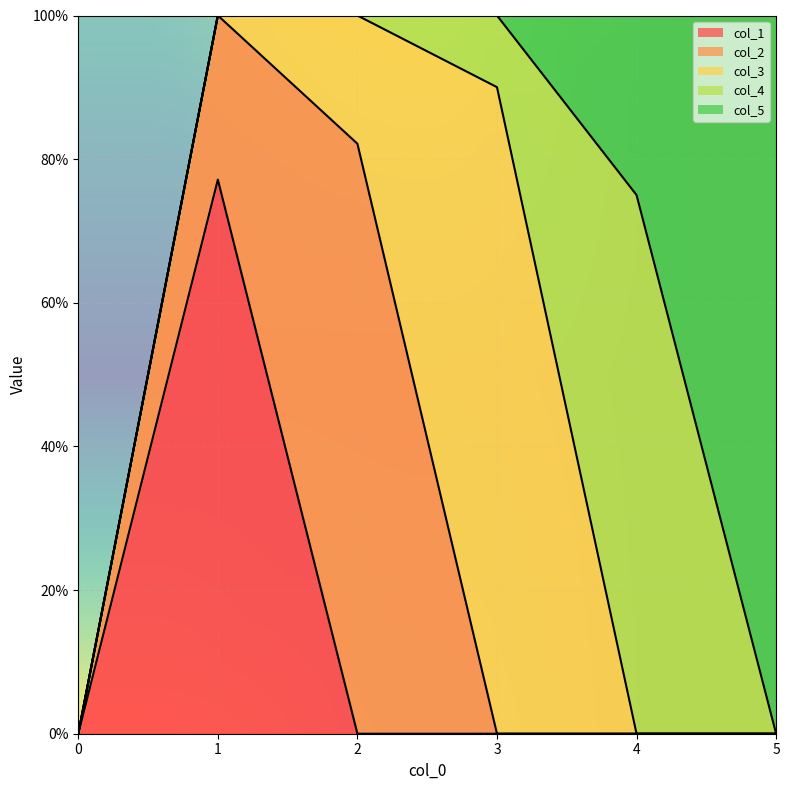

Reading left to right, extract all data points from this chart.

col_1: 0=0.0	1=0.8	2=0.0	3=0.0	4=0.0	5=0.0
col_2: 0=0.0	1=0.2	2=0.8	3=0.0	4=0.0	5=0.0
col_3: 0=0.0	1=0.0	2=0.2	3=0.9	4=0.0	5=0.0
col_4: 0=0.0	1=0.0	2=0.0	3=0.1	4=0.8	5=0.0
col_5: 0=0.0	1=0.0	2=0.0	3=0.0	4=0.2	5=1.0